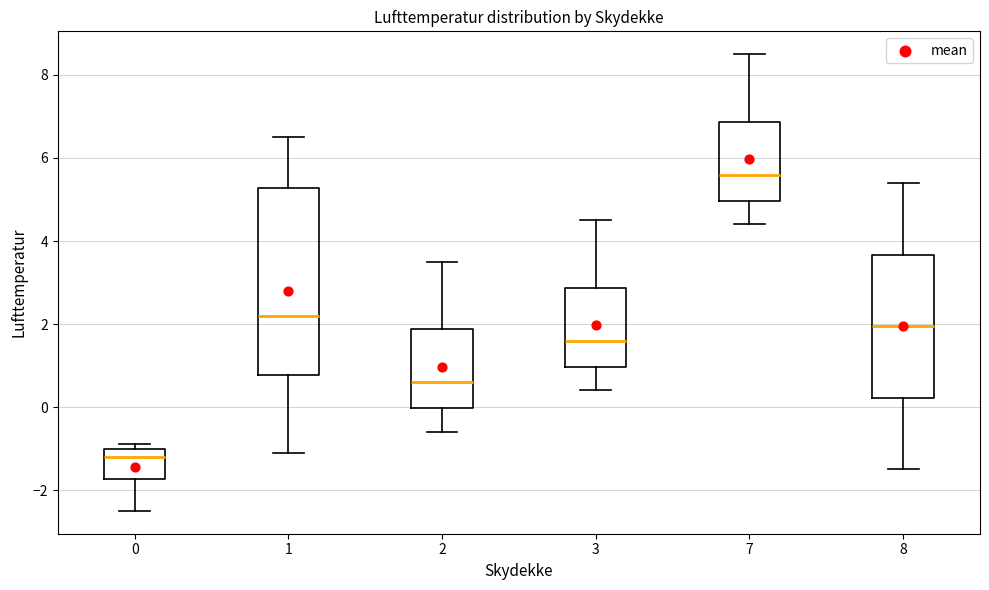

Reading left to right, read every box against the y-axis: the position of its median line, the range the box covers, and the ends of its whiskers. The values are not printed on the chart, so give them approximately, as read against the axis.

0: median -1.2, box -1.8 to -1.0, whiskers -2.4 to -0.8
1: median 2.2, box 0.8 to 5.2, whiskers -1.0 to 6.6
2: median 0.6, box 0.0 to 1.8, whiskers -0.6 to 3.6
3: median 1.6, box 1.0 to 2.8, whiskers 0.4 to 4.6
7: median 5.6, box 5.0 to 6.8, whiskers 4.4 to 8.6
8: median 2.0, box 0.2 to 3.6, whiskers -1.4 to 5.4